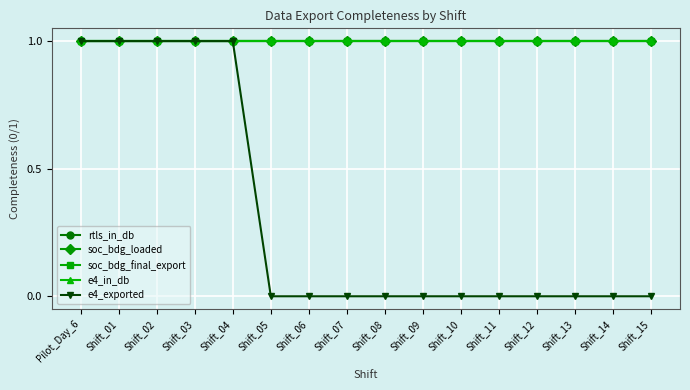

What is the difference between the e4_exported values at Shift_15 and Shift_02?

1